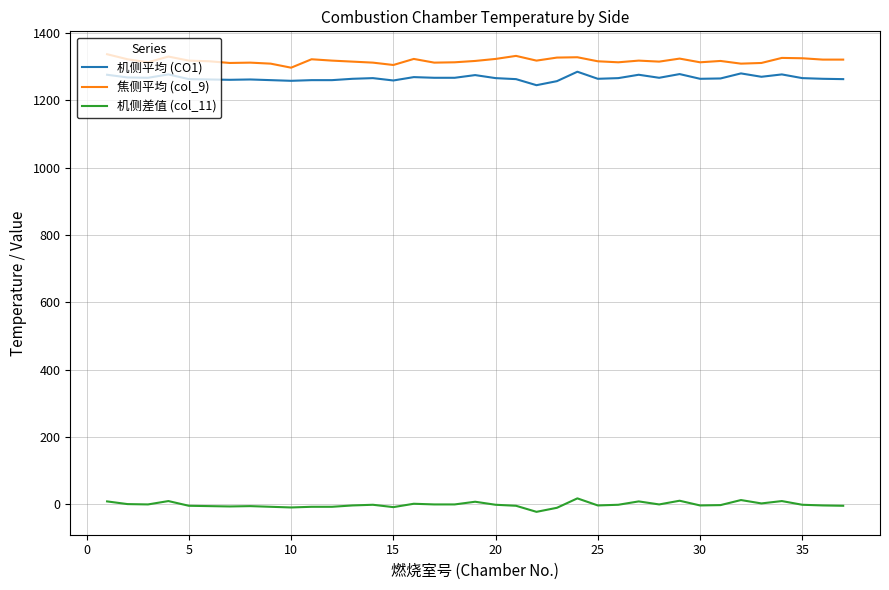

What is the maximum value shown in the chart?

1337